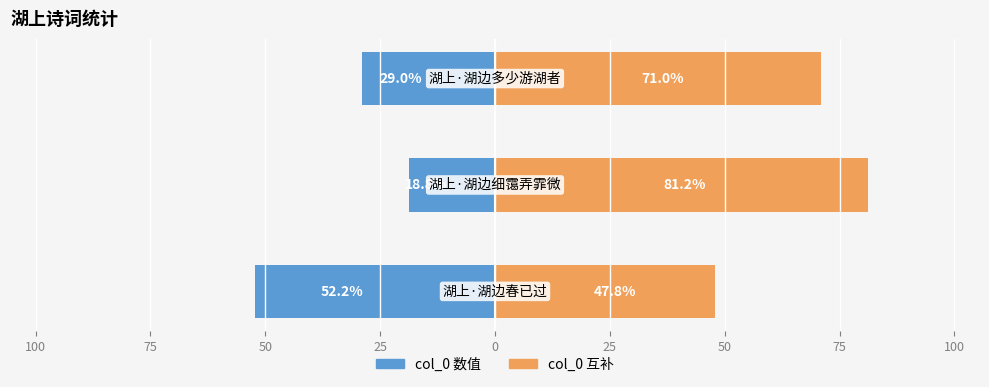

What is the value of the col_0 (比例%) bar at the 1st from the left?

-52.2